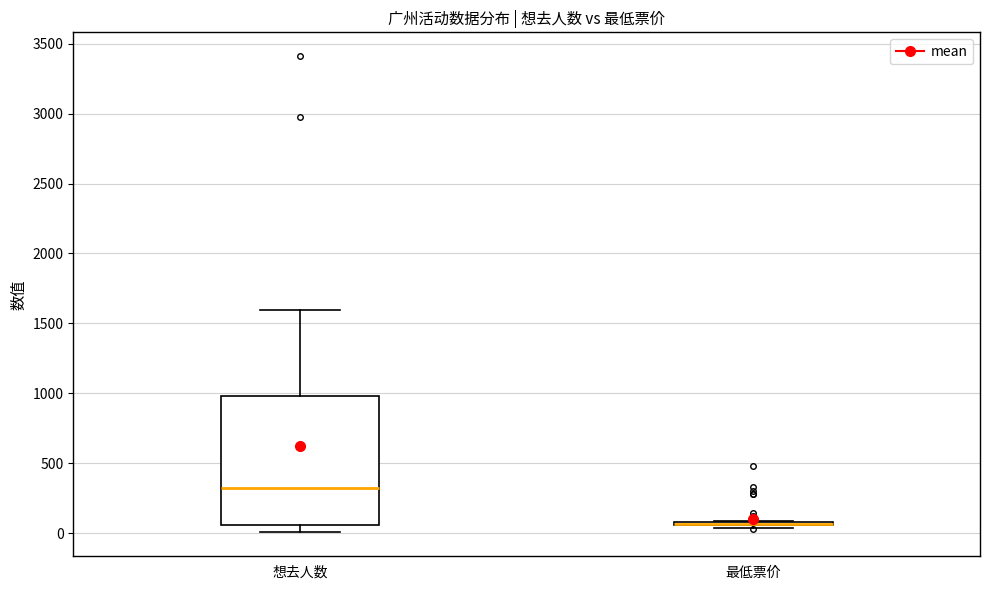

Reading left to right, read every box against the y-axis: the position of its median line, the range the box covers, and the ends of its whiskers. The values are not printed on the chart, so give them approximately, as read against the axis.

想去人数: median 350, box 50 to 1000, whiskers 0 to 1600
最低票价: box collapsed to a line at 50, whiskers 50 to 100